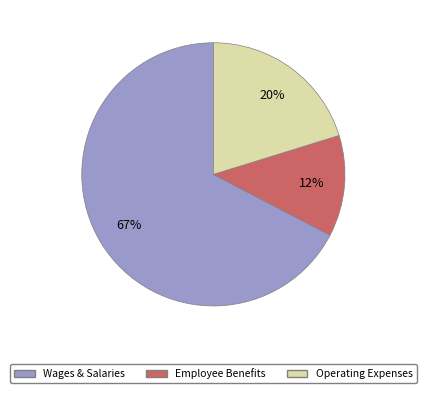

What is the largest slice in the pie chart?

Wages & Salaries